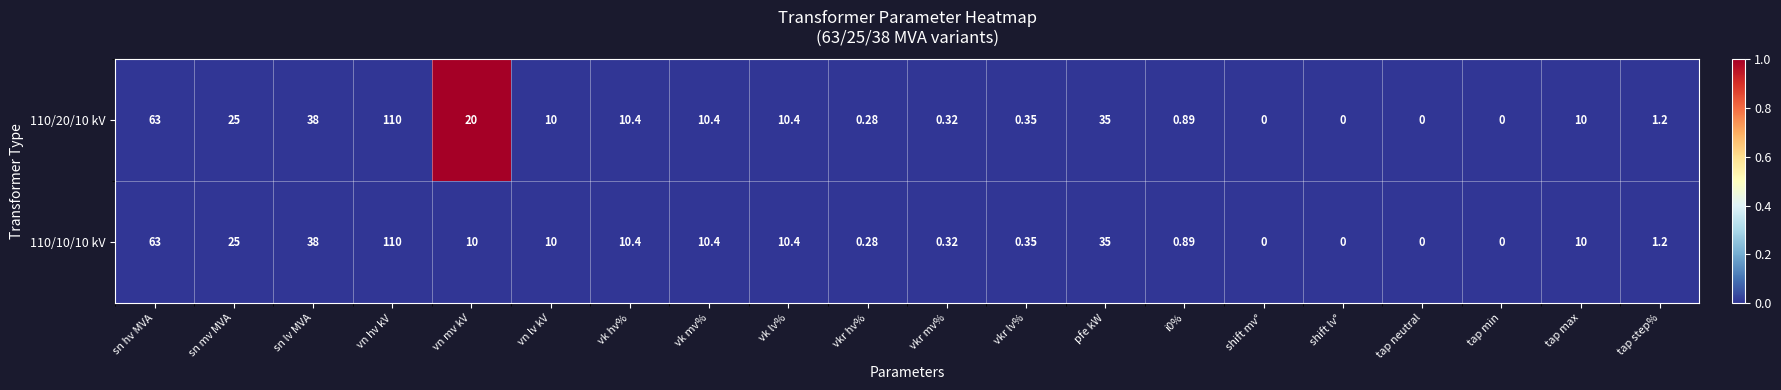

At which category is the sum across all series the highest?

vn hv kV